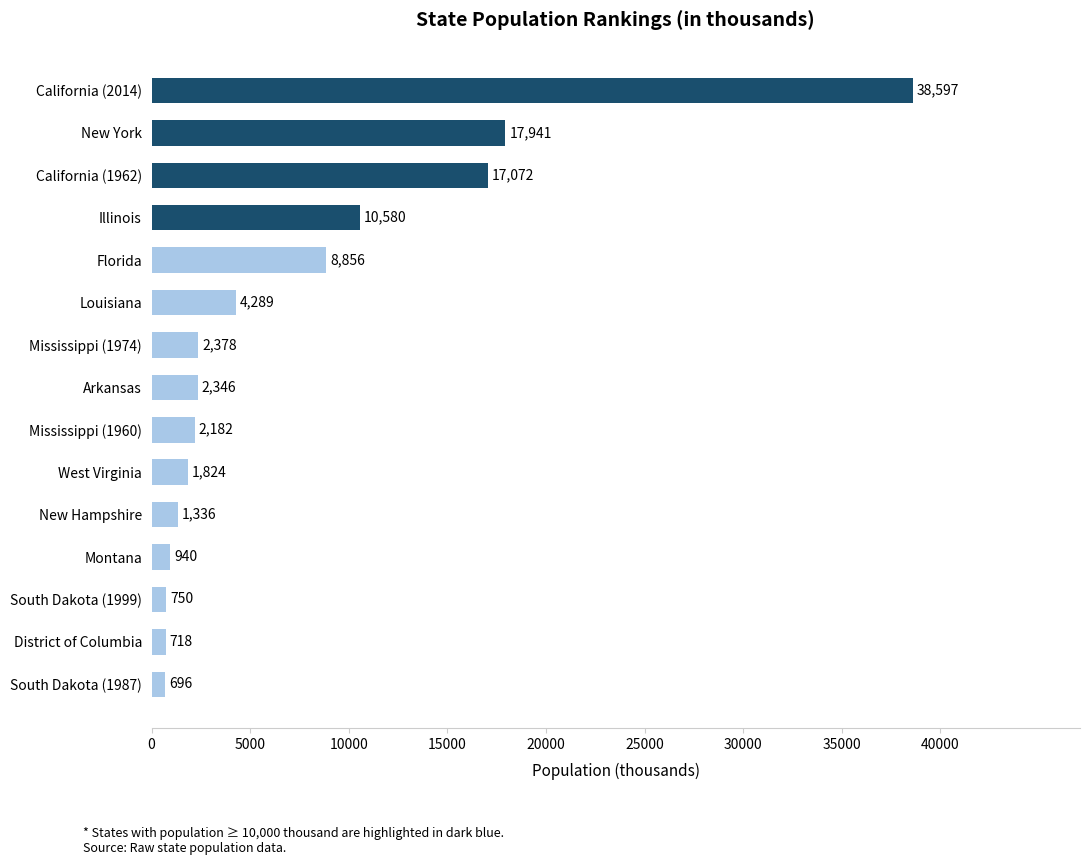

Reading top to bottom, extract all data points from this chart.

California (2014)=38597	New York=17941	California (1962)=17072	Illinois=10580	Florida=8856	Louisiana=4289	Mississippi (1974)=2378	Arkansas=2346	Mississippi (1960)=2182	West Virginia=1824	New Hampshire=1336	Montana=940	South Dakota (1999)=750	District of Columbia=718	South Dakota (1987)=696